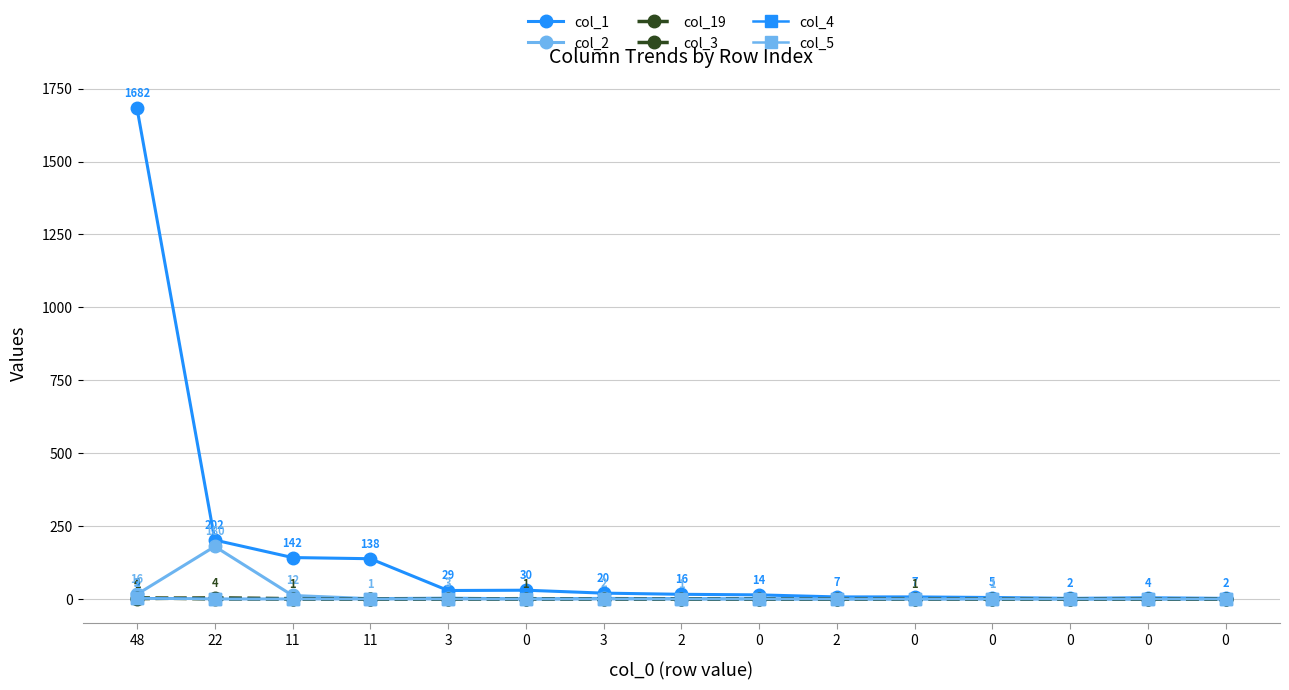

Where does the col_1 series first go above 16?

48